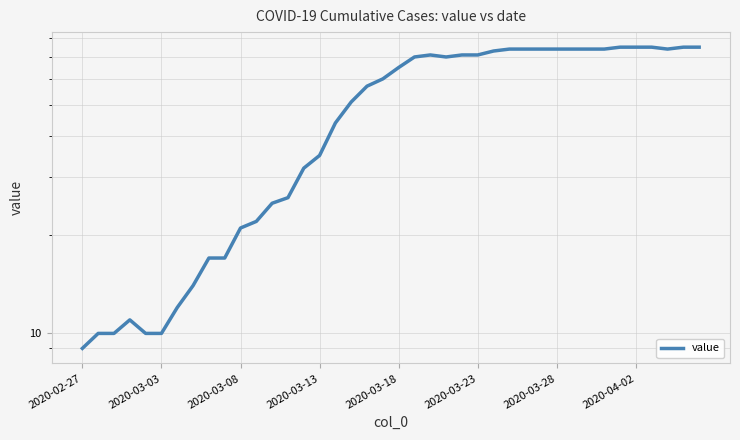

Which has a higher value, 15 or 2020-03-13?

15